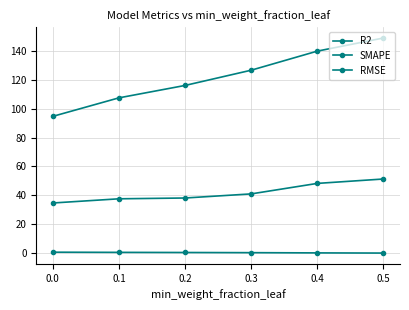

How many data points does each series have?

6